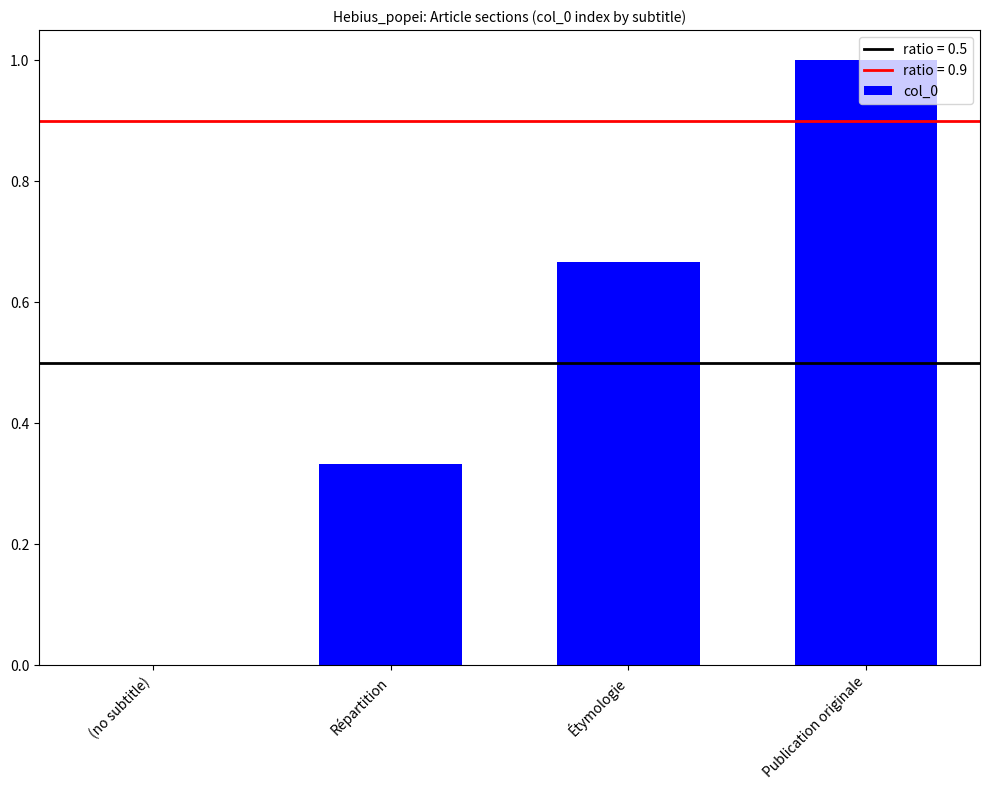

The value at (no subtitle) is 0.0. True or false?

True